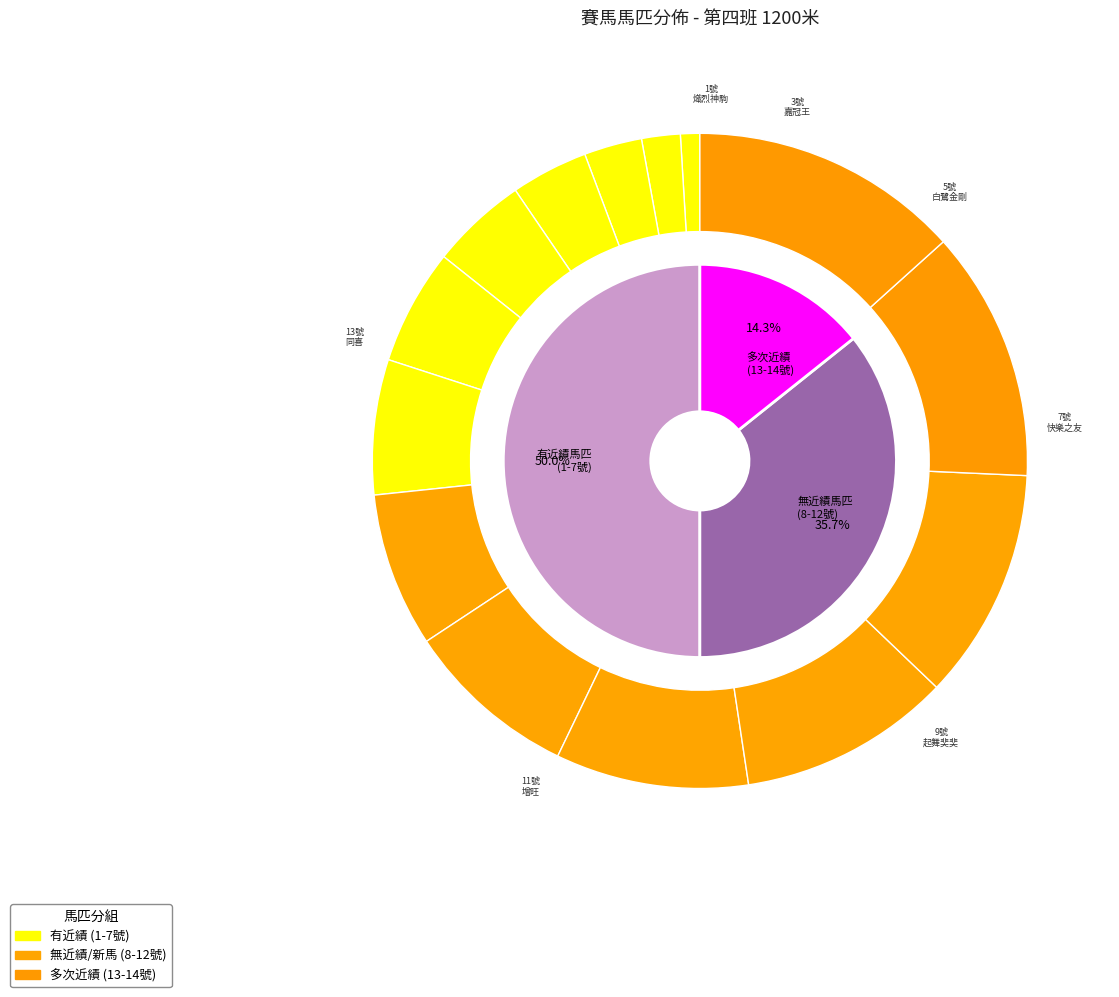

How many segments does this pie chart have?

14